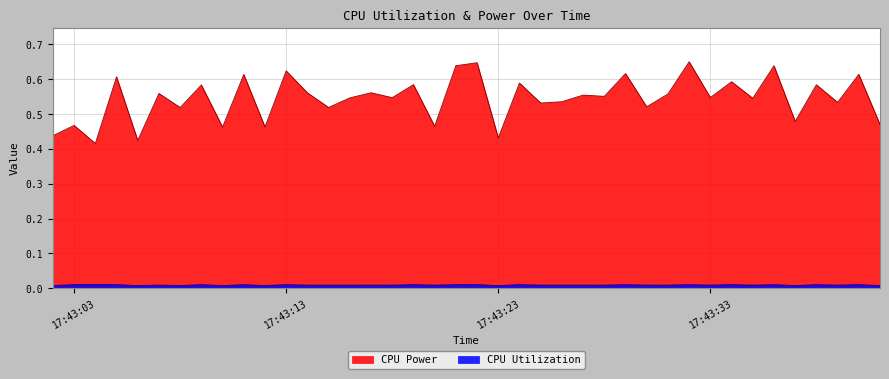

Which series has the largest range (max minus min)?

CPU Power